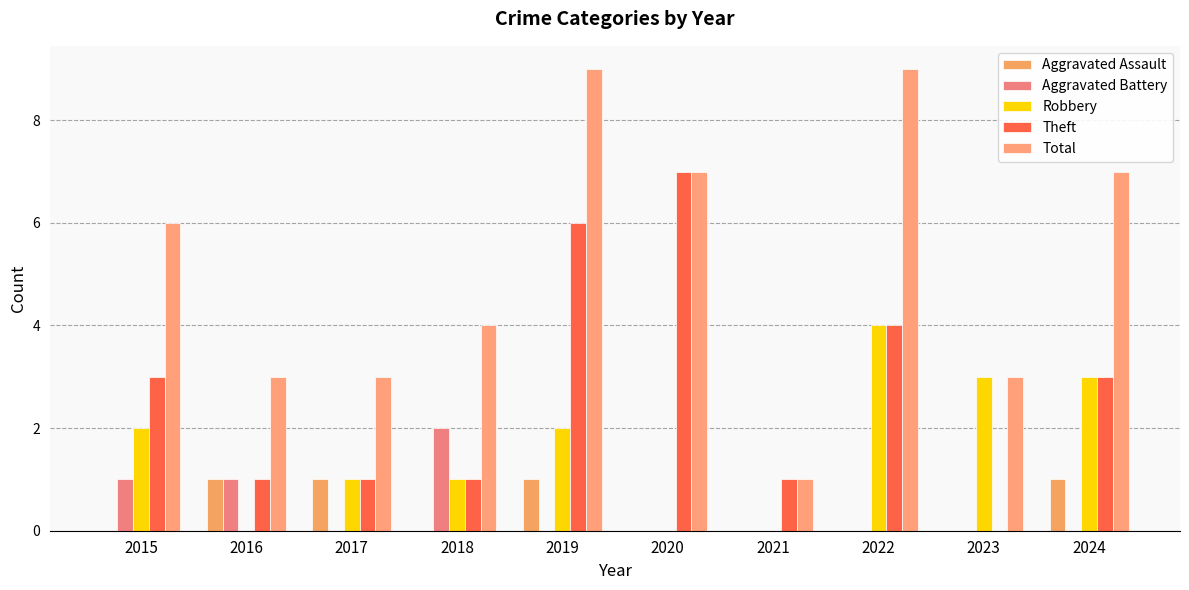

At 2017, list the series in order from largest to smallest.

Total, Aggravated Assault, Robbery, Theft, Aggravated Battery